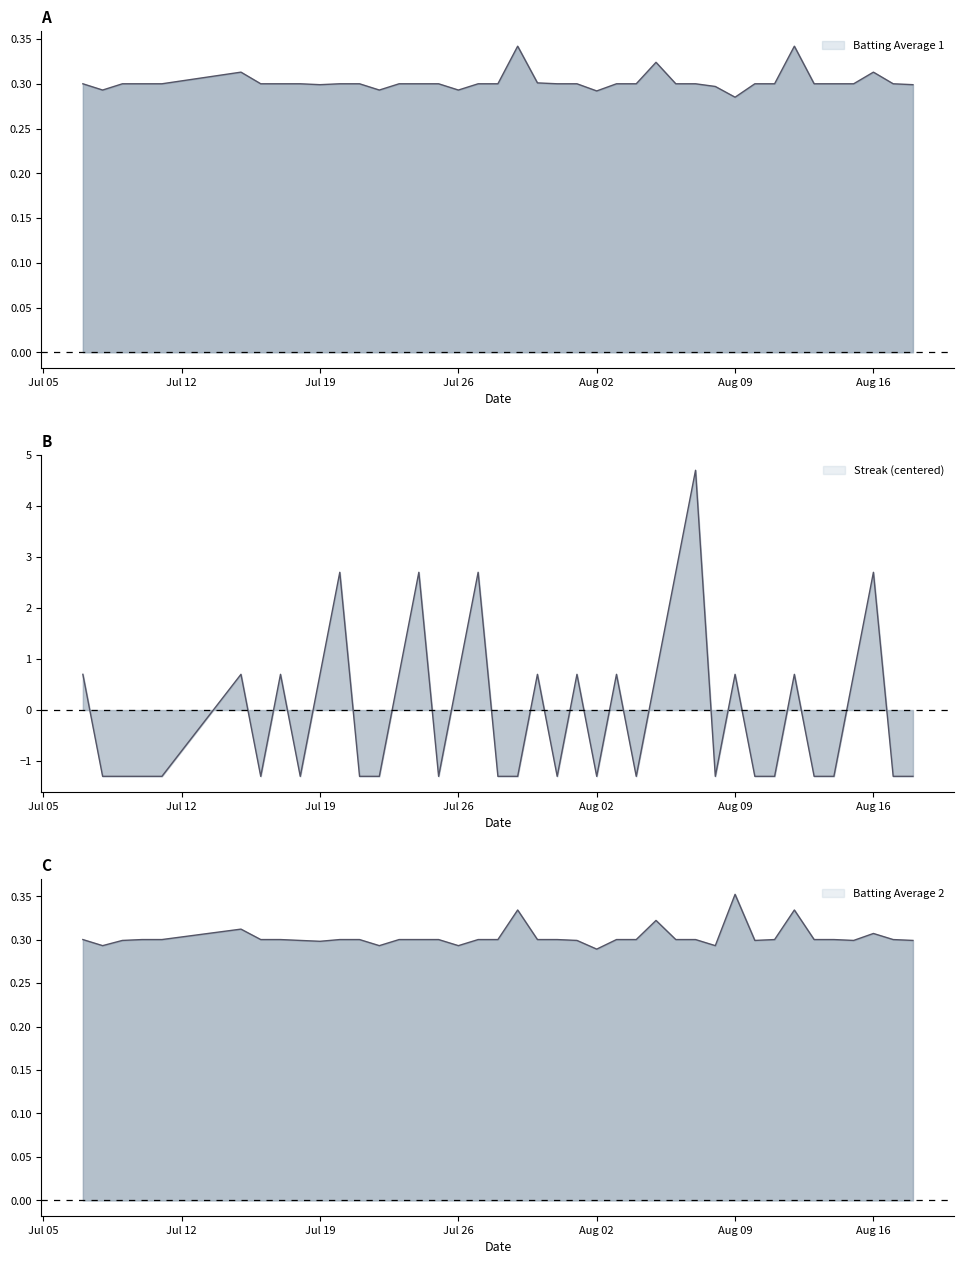

Which series changed the most between 2010-08-07 and 2010-08-15?

Streak